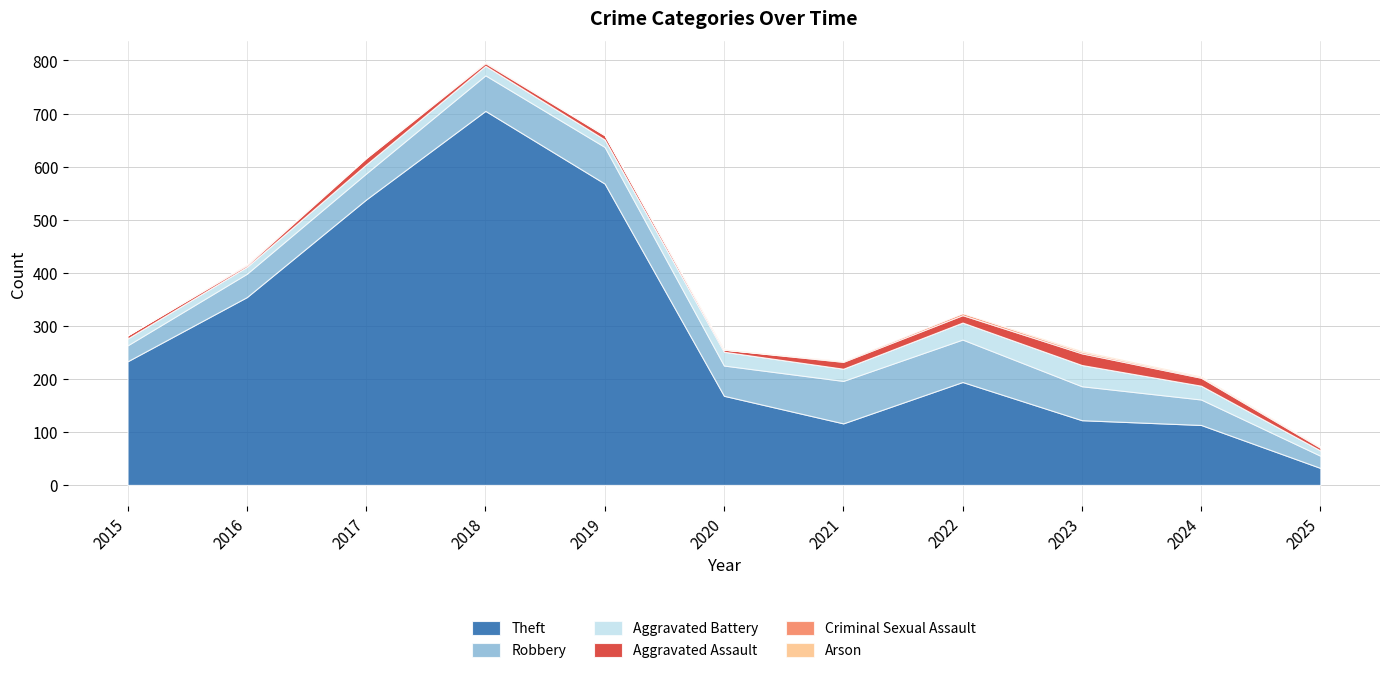

How many data points in Aggravated Assault are above 8?

5